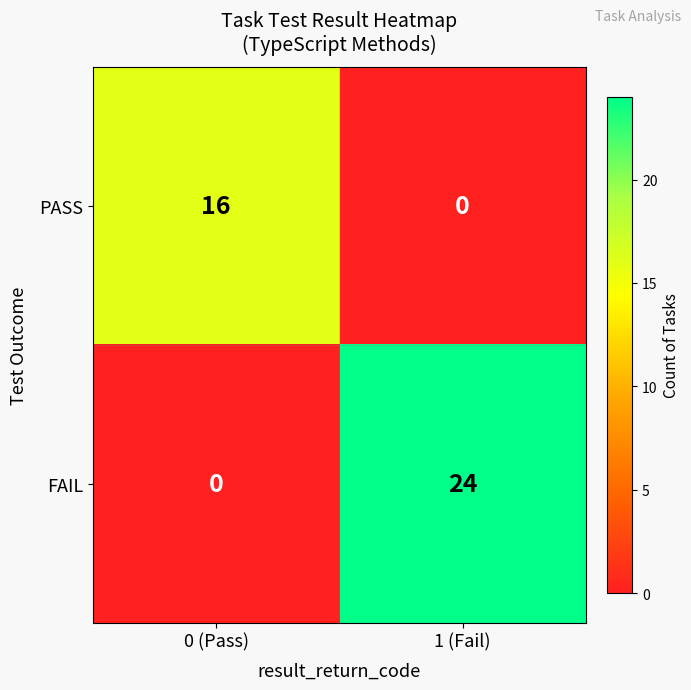

What is the sum of the FAIL values at 0 (Pass) and 1 (Fail)?

24